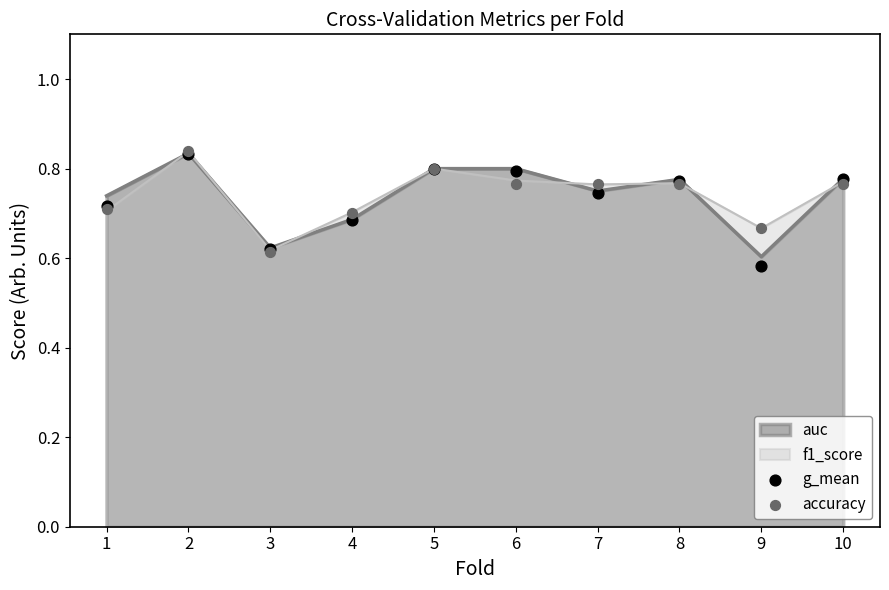

Which series reaches the minimum Y coordinate?

g_mean